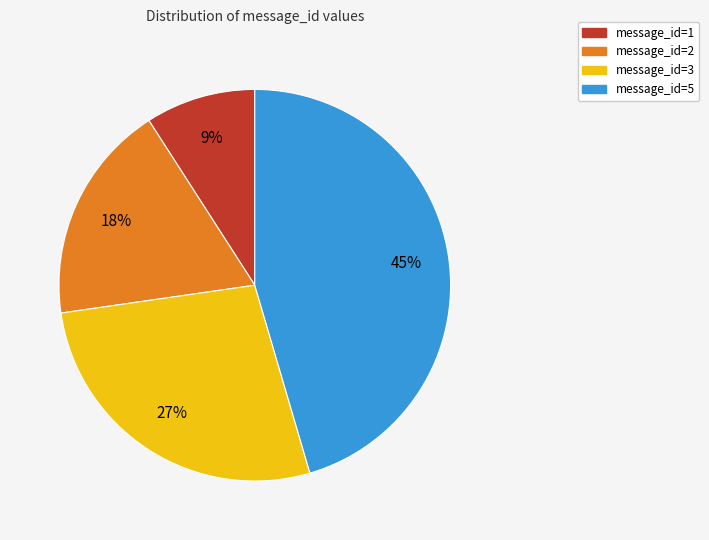

What is the ratio of the value at message_id=1 to the value at message_id=2?

0.5